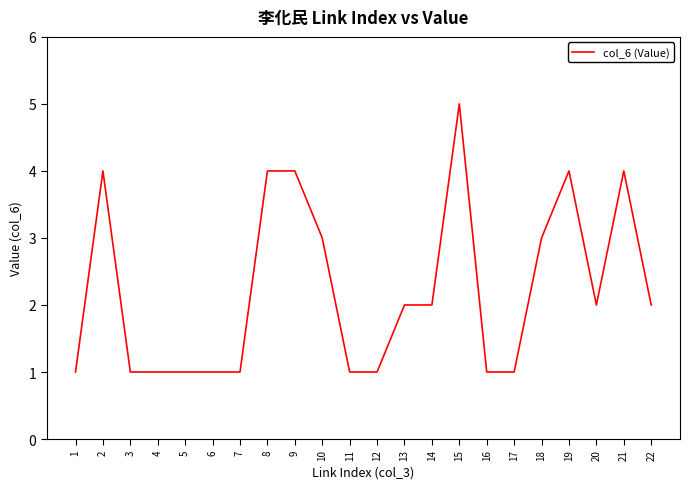

How many values are between 1 and 4?

21